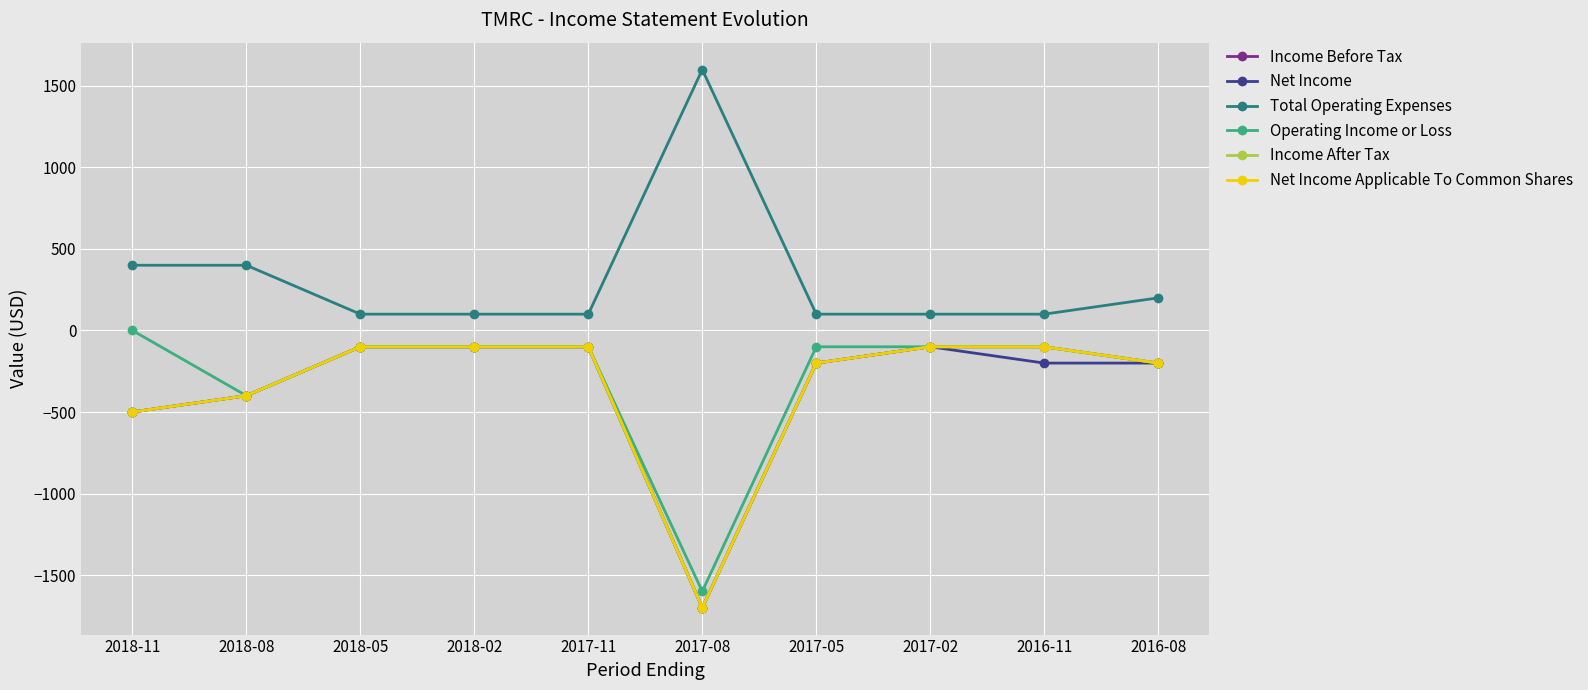

In Operating Income or Loss, how many points are lower than both neighbors (excluding endpoints)?

2